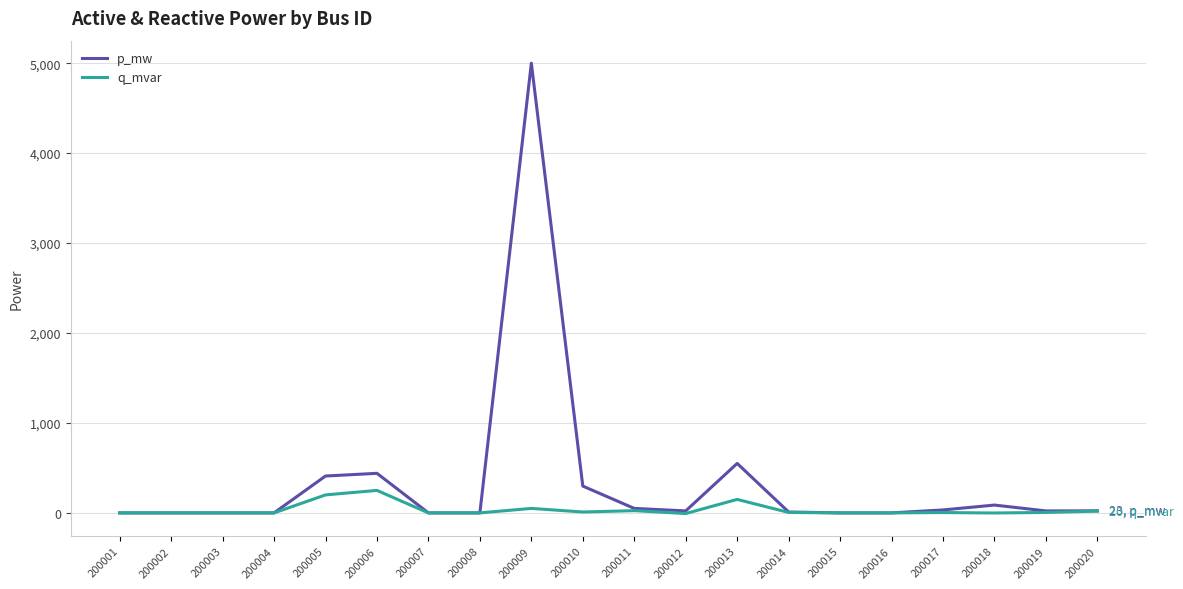

List the series in order of their overall mean, lowest first.

q_mvar, p_mw